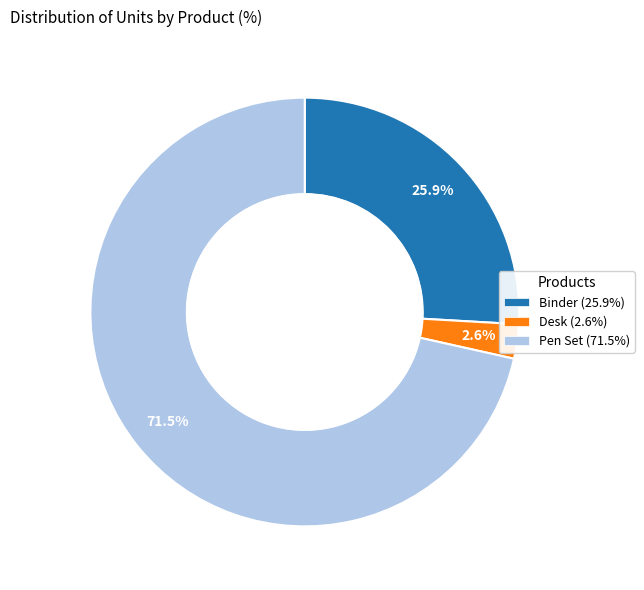

Which category accounts for the majority?

Pen Set